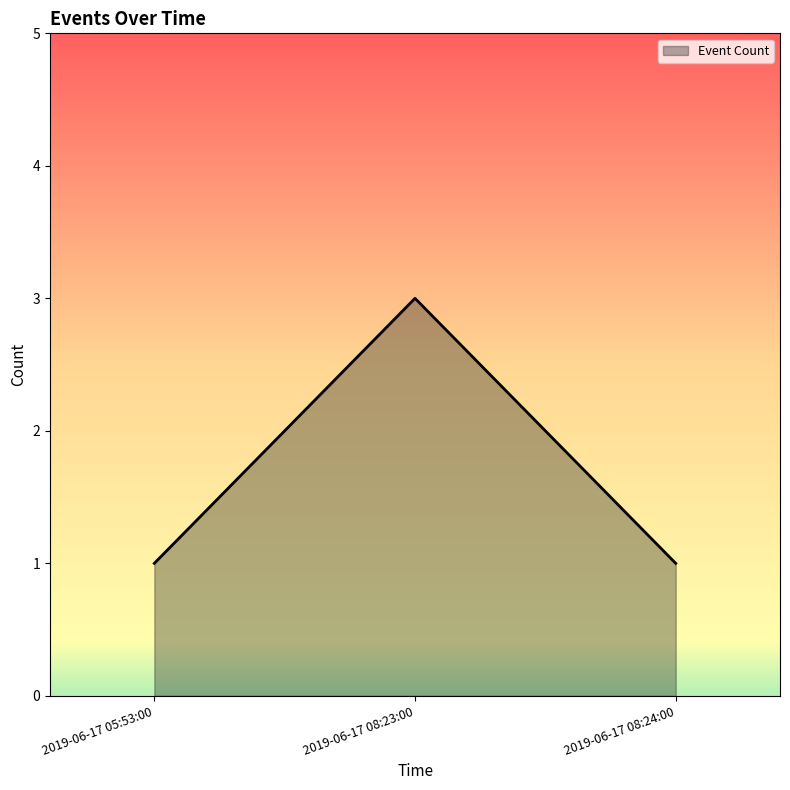

What position from the right is 2019-06-17 05:53:00?

3